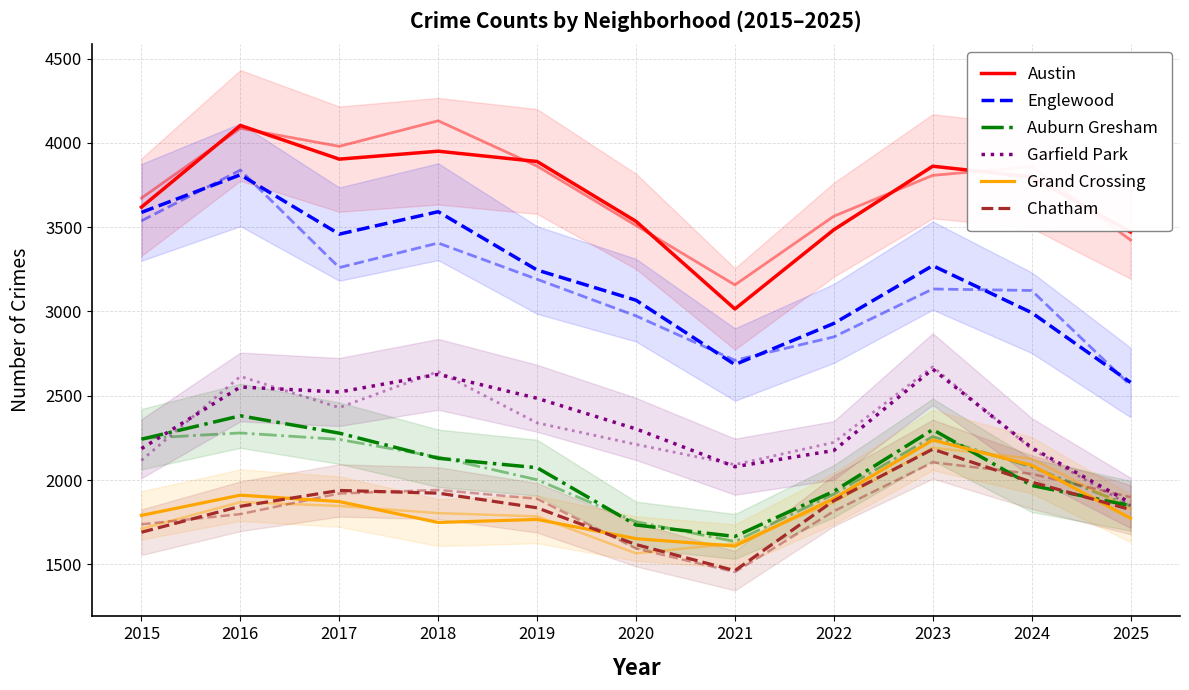

Where is the first local minimum for Austin?

2017